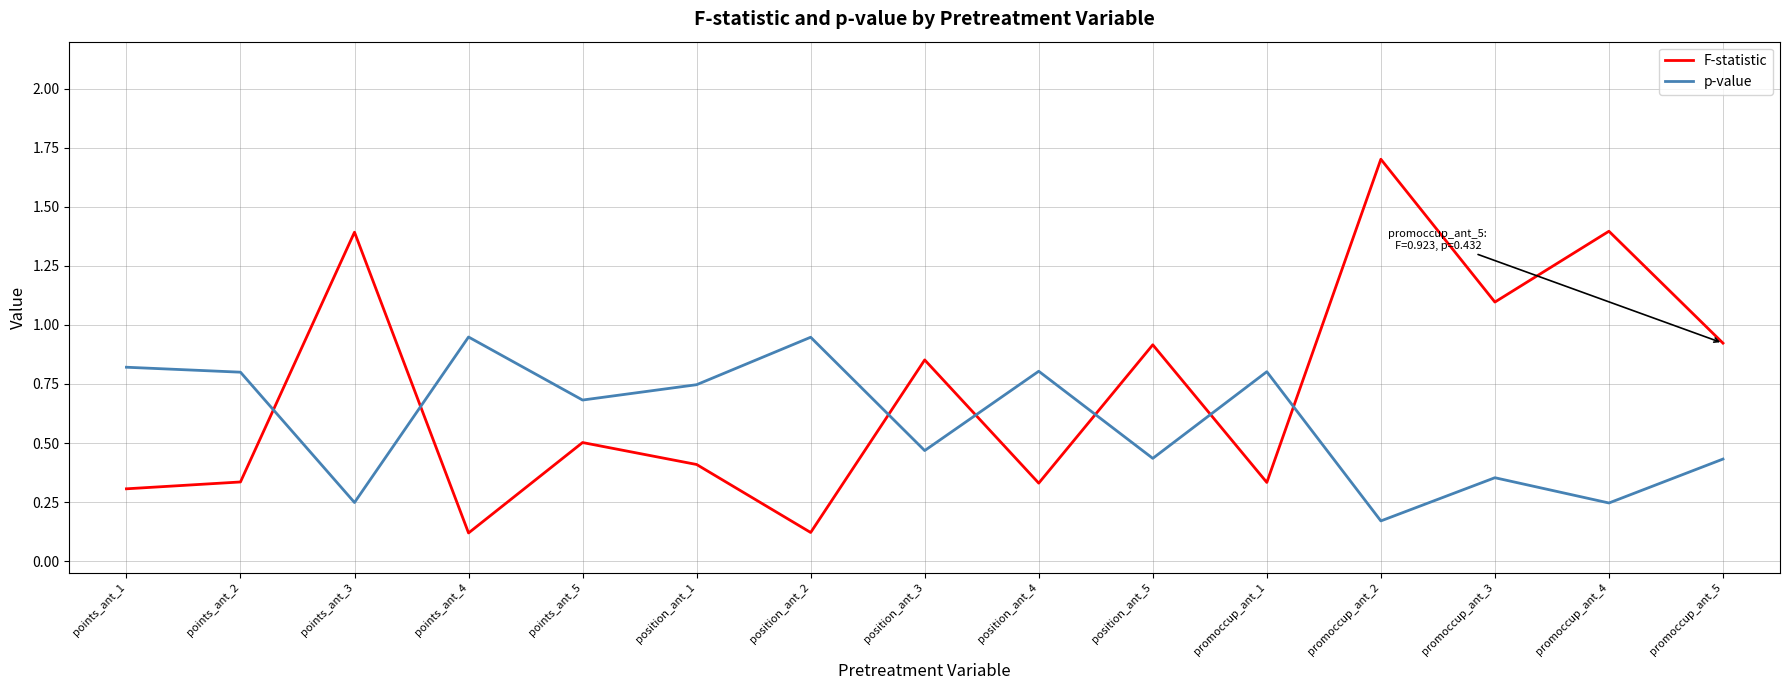

After their last crossing, which series has the higher values: p-value or F-statistic?

F-statistic